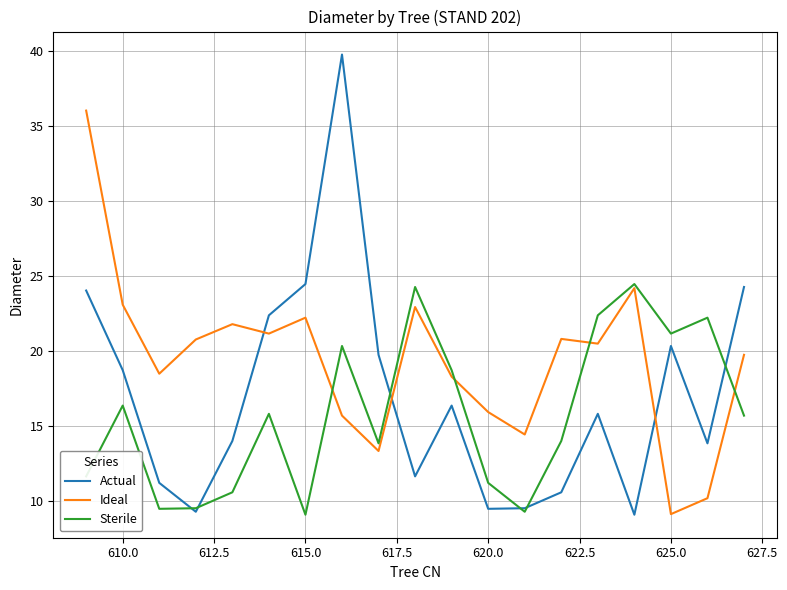

How many series are shown in this chart?

3